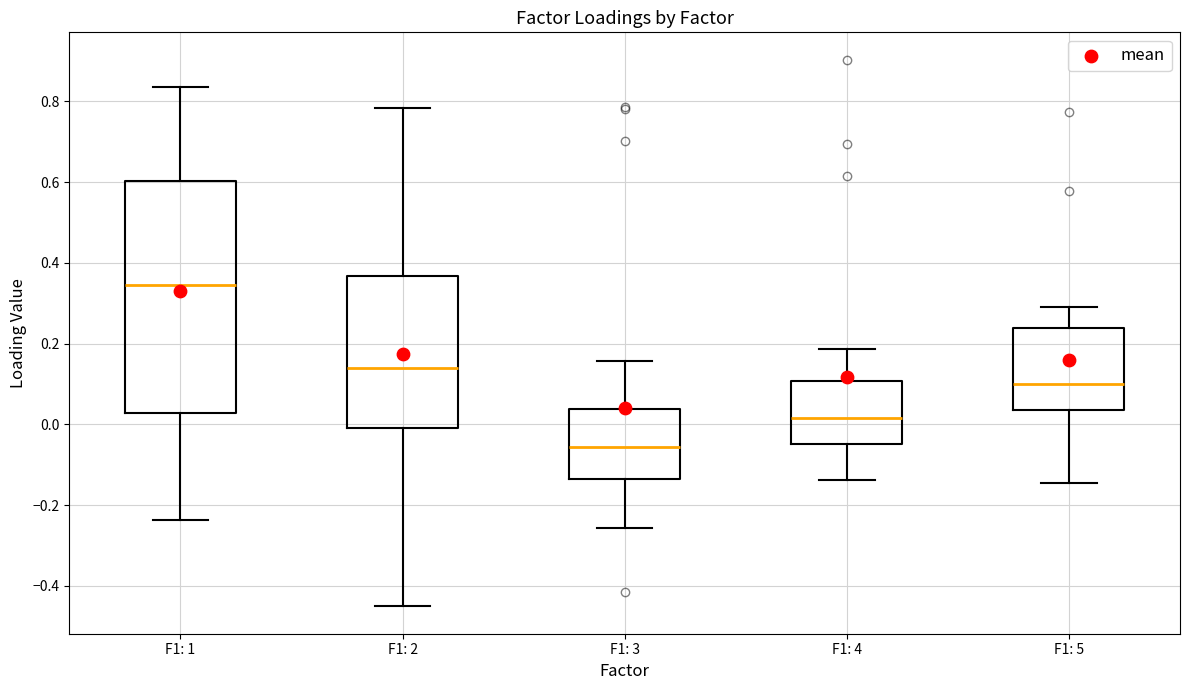

Reading left to right, read every box against the y-axis: the position of its median line, the range the box covers, and the ends of its whiskers. The values are not printed on the chart, so give them approximately, as read against the axis.

F1: 1: median 0.34, box 0.02 to 0.60, whiskers -0.24 to 0.84
F1: 2: median 0.14, box 0.00 to 0.36, whiskers -0.46 to 0.78
F1: 3: median -0.06, box -0.14 to 0.04, whiskers -0.26 to 0.16
F1: 4: median 0.02, box -0.04 to 0.10, whiskers -0.14 to 0.18
F1: 5: median 0.10, box 0.04 to 0.24, whiskers -0.14 to 0.28